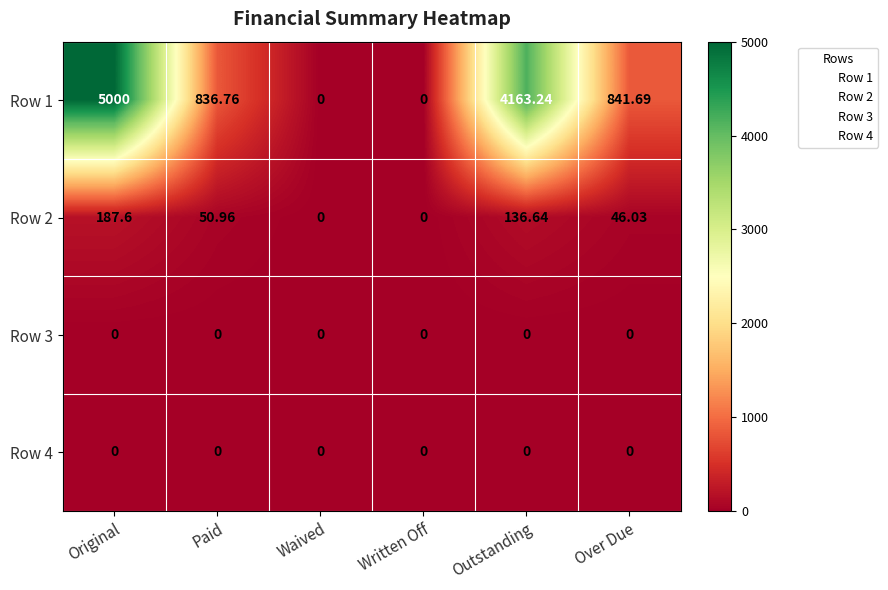

At how many categories does at least one series exceed 268?

4